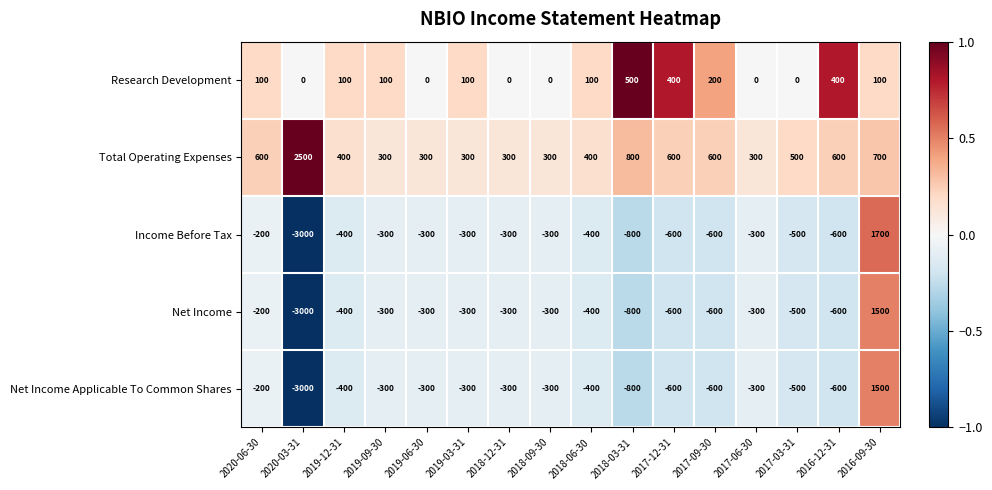

What is the difference between the maximum and minimum values in the Net Income Applicable To Common Shares series?

4500